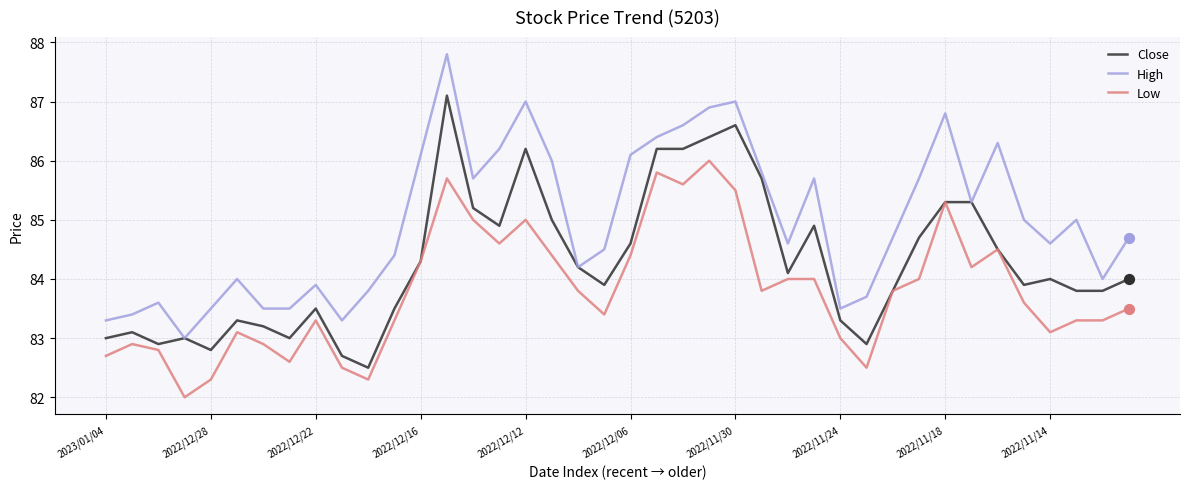

Which series has the largest total across all categories?

High